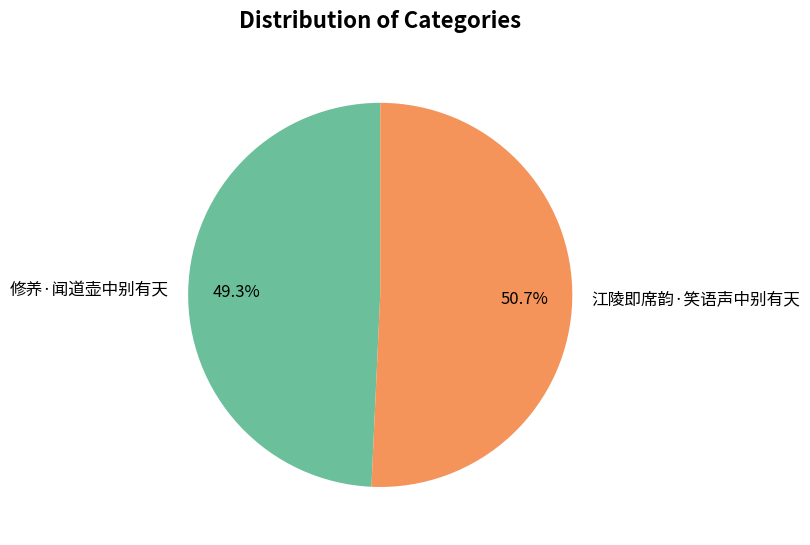

Is it true that 修养·闻道壶中别有天 is 49% of the pie?

True